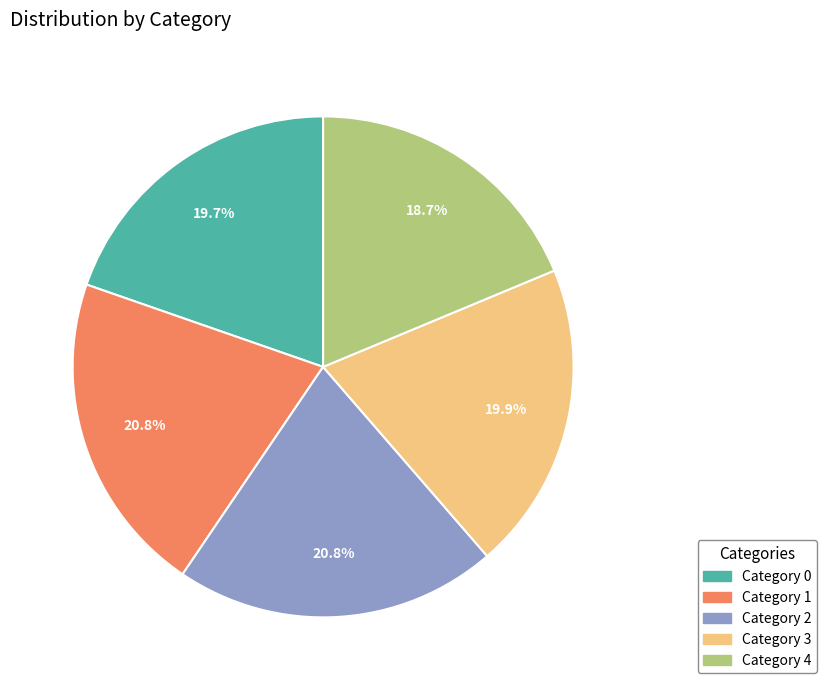

Is there a majority slice in this chart?

No